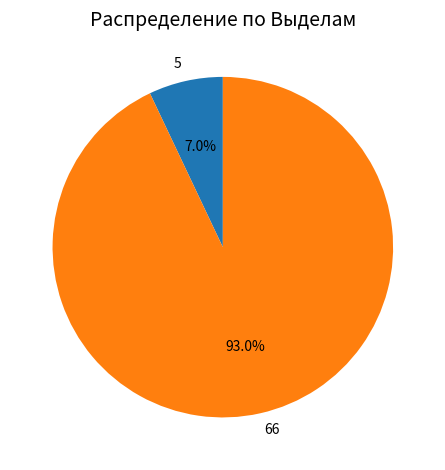

What is the largest slice in the pie chart?

66